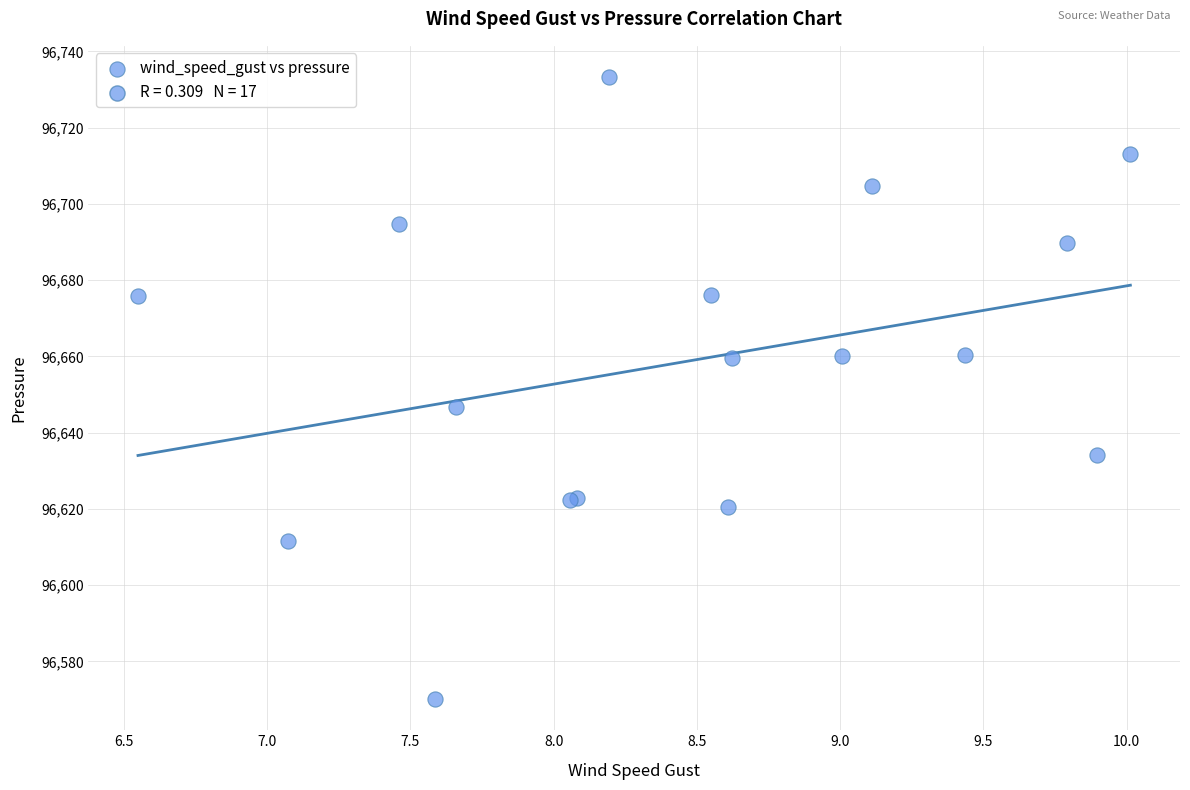

What Y value in the scatter plot is closest to 96651?

96646.6